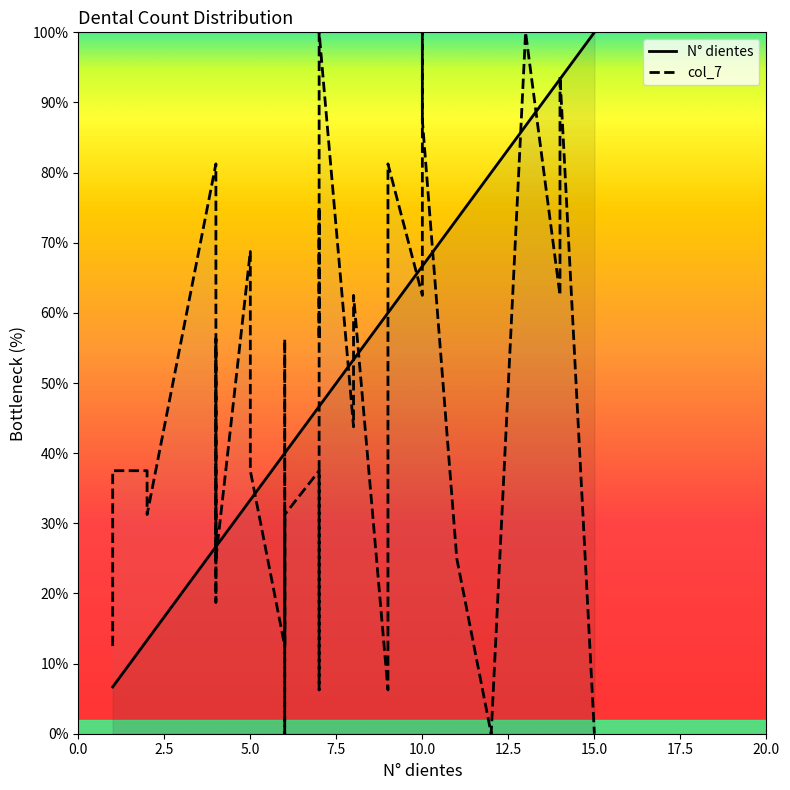

How many times do col_7 and N° dientes cross each other?

19